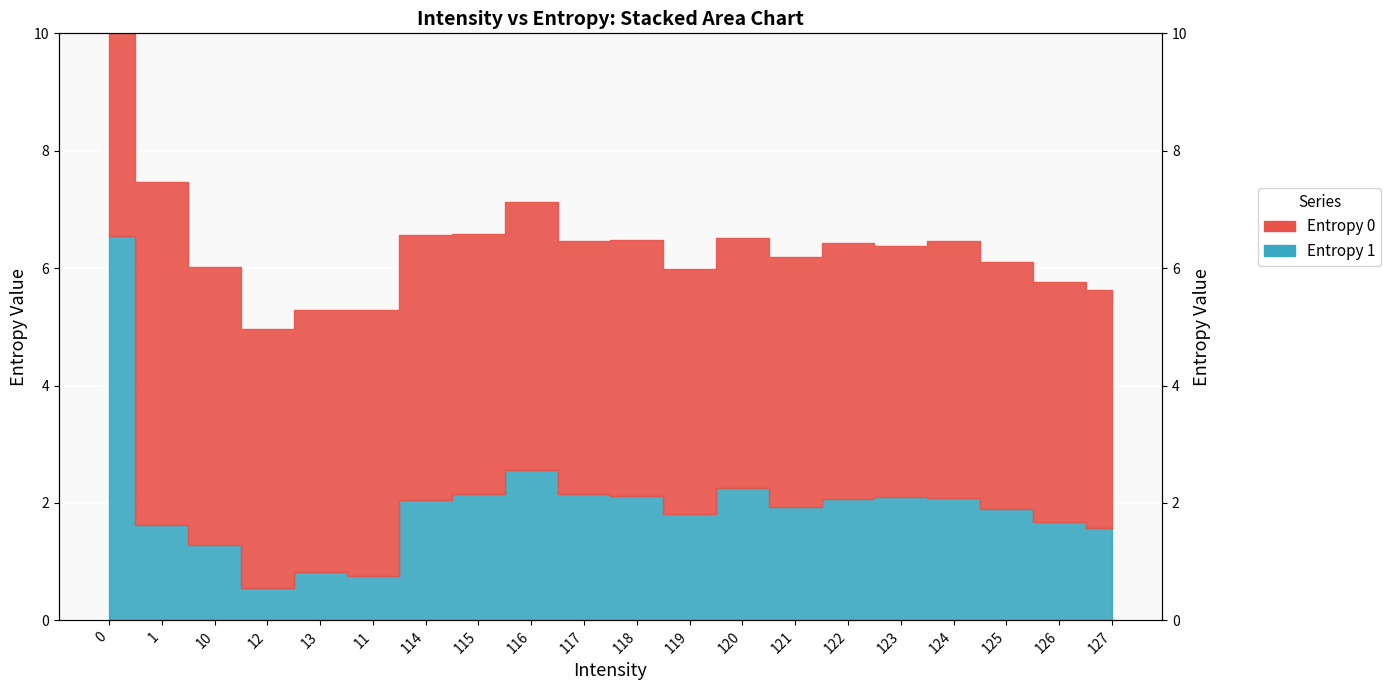

Reading right to left, extract all data points from this chart.

127=1.6	126=1.7	125=1.9	124=2.1	123=2.1	122=2.1	121=1.9	120=2.3	119=1.8	118=2.1	117=2.2	116=2.6	115=2.2	114=2.0	11=0.8	13=0.8	12=0.6	10=1.3	1=1.6	0=6.5